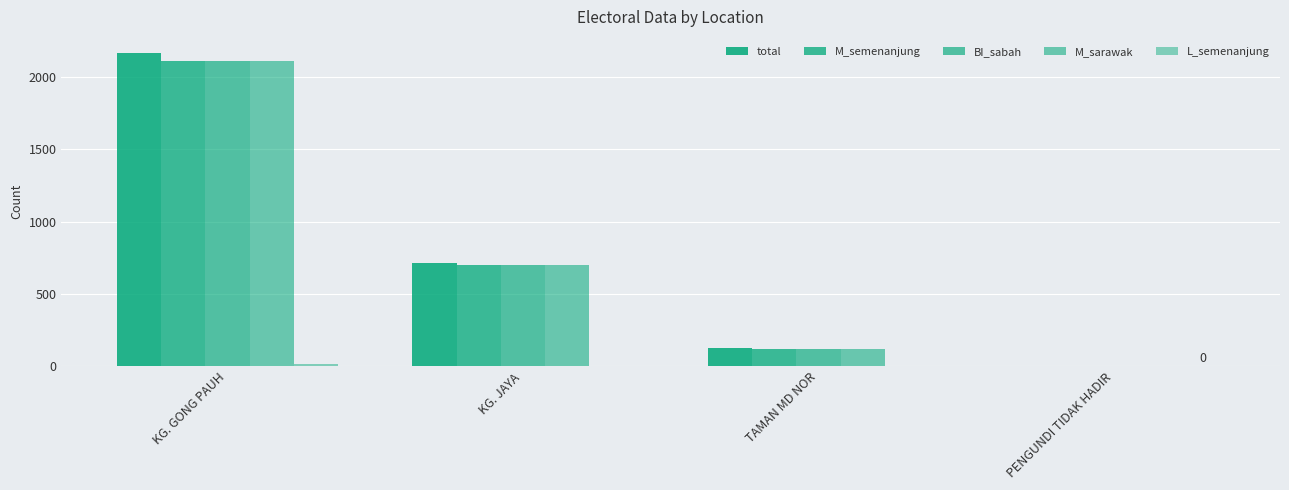

Between KG. JAYA and KG. GONG PAUH, which is larger?

KG. GONG PAUH